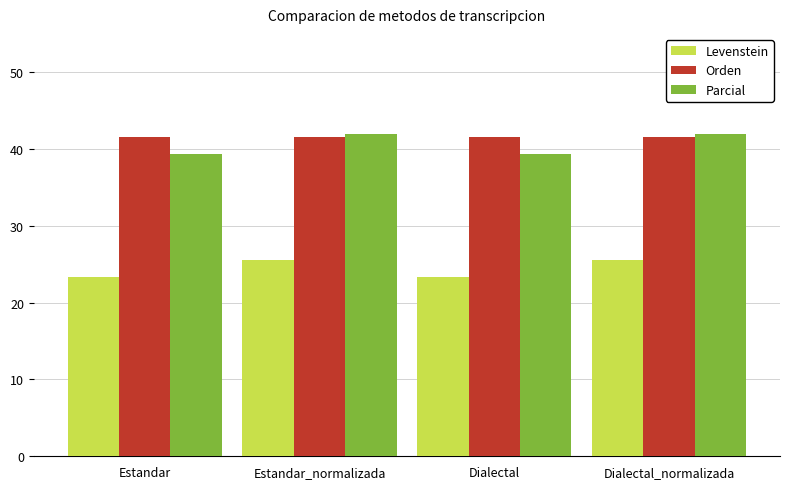

What is the sum of the Parcial values at Dialectal_normalizada and Estandar_normalizada?

83.9